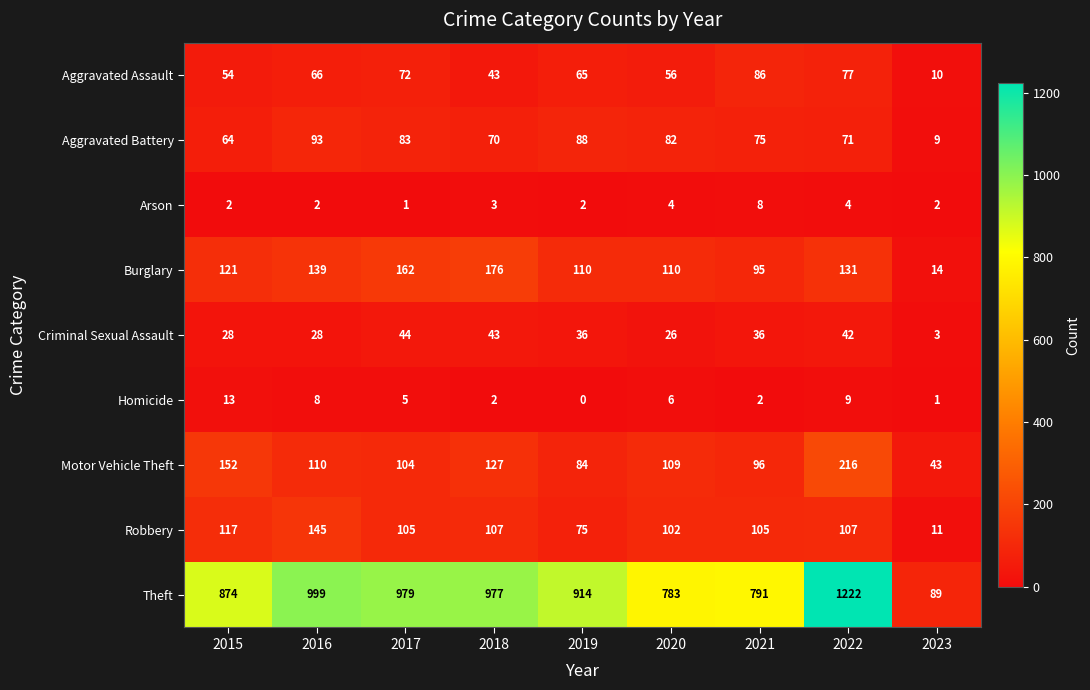

Where does the Theft series first go above 914?

2016